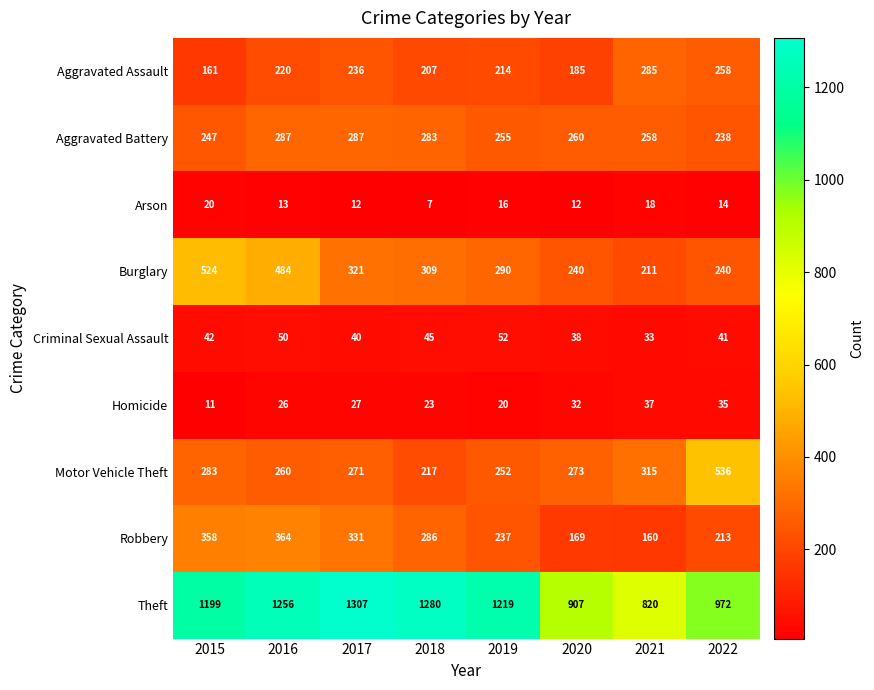

Is it true that Theft equals 1921 at 2016?

False